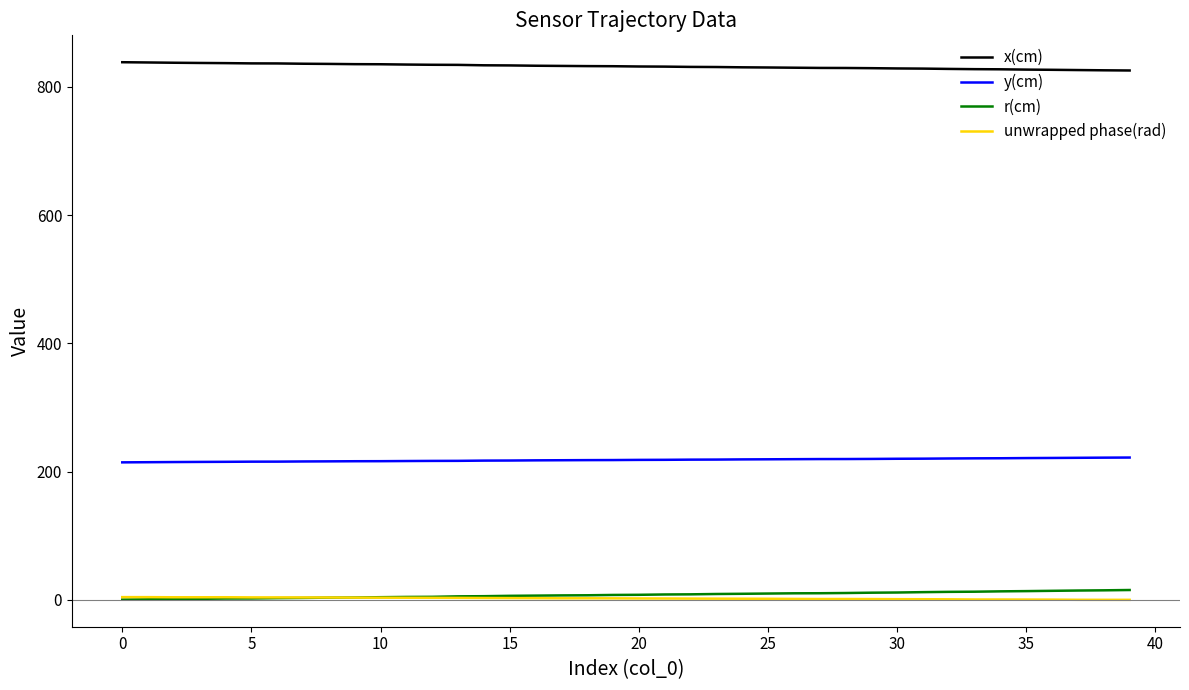

What is the maximum value shown in the chart?

838.2